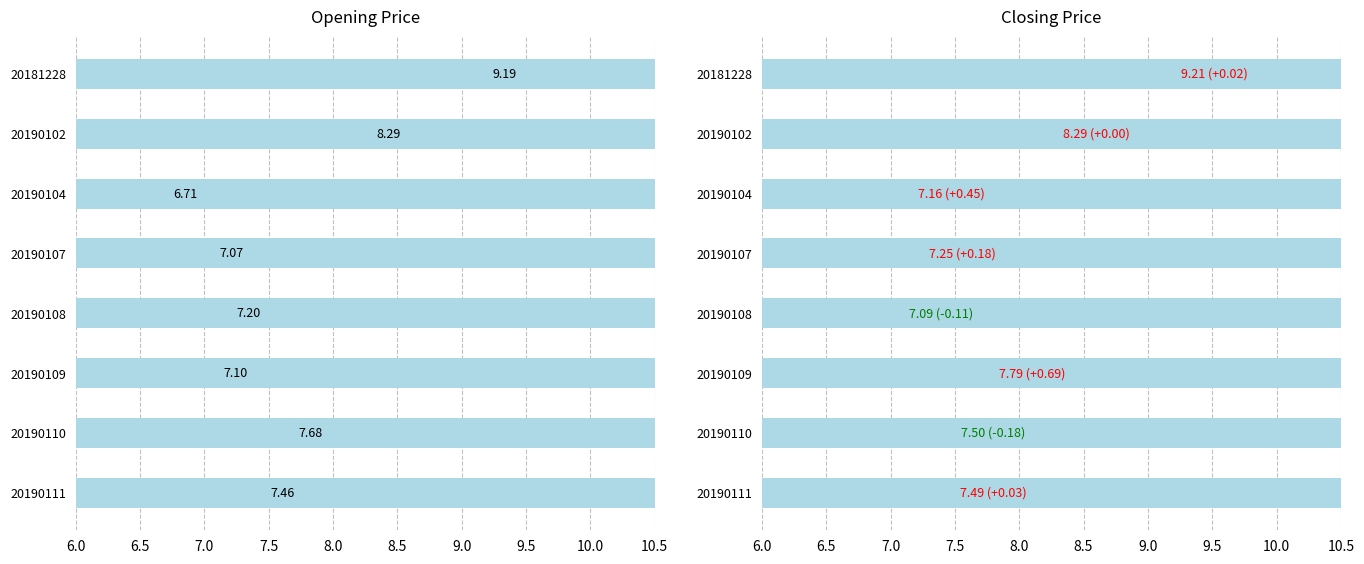

The Open series shows 11.2 at 20190107. True or false?

False